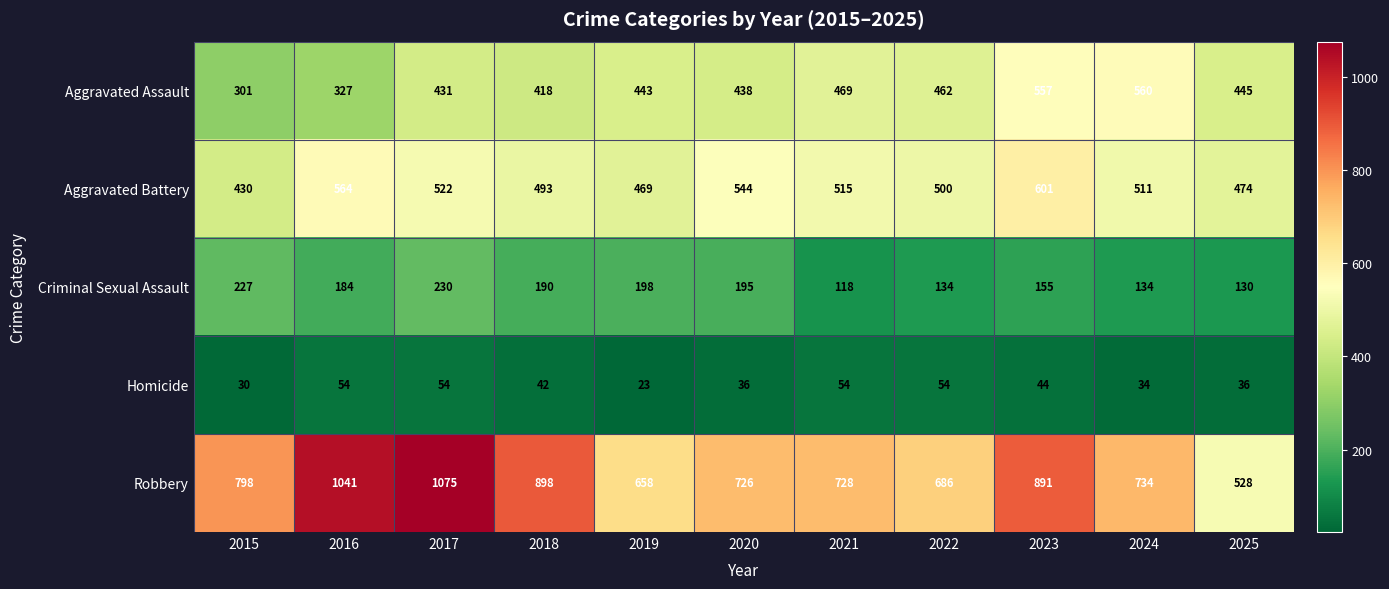

Is it true that Aggravated Assault equals 301 at 2015?

True